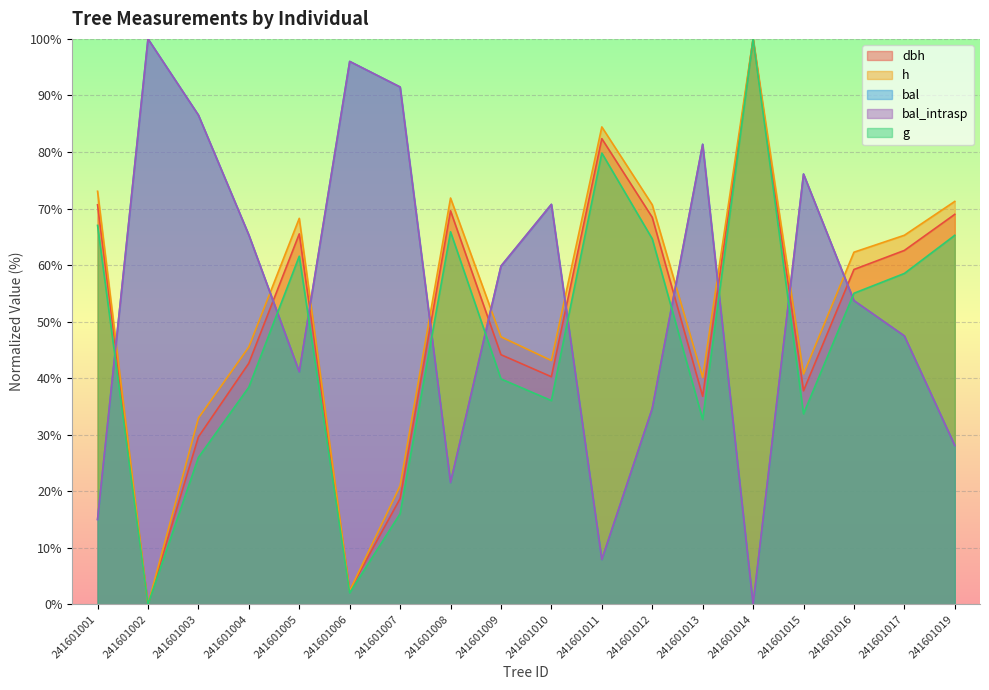

What are all the series names shown in the legend?

dbh, h, g, bal, bal_intrasp